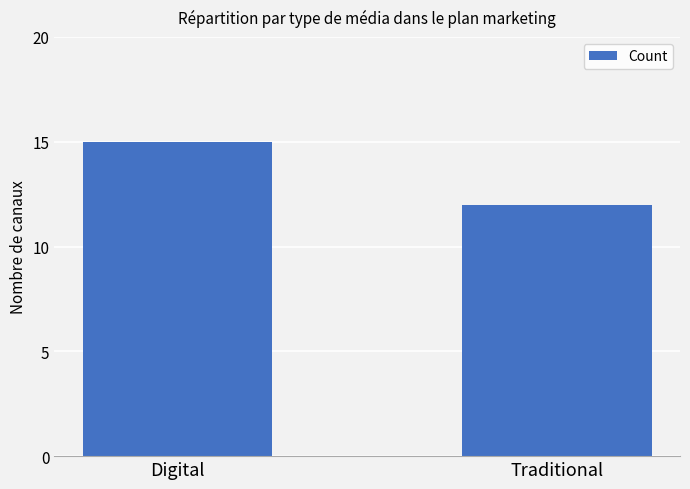

How many data points are less than 15?

1